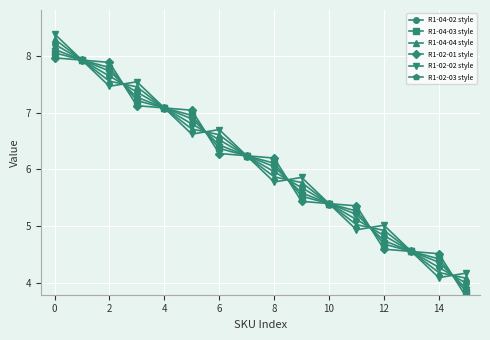

What are all the series names shown in the legend?

R1-04-02 style, R1-04-03 style, R1-04-04 style, R1-02-01 style, R1-02-02 style, R1-02-03 style